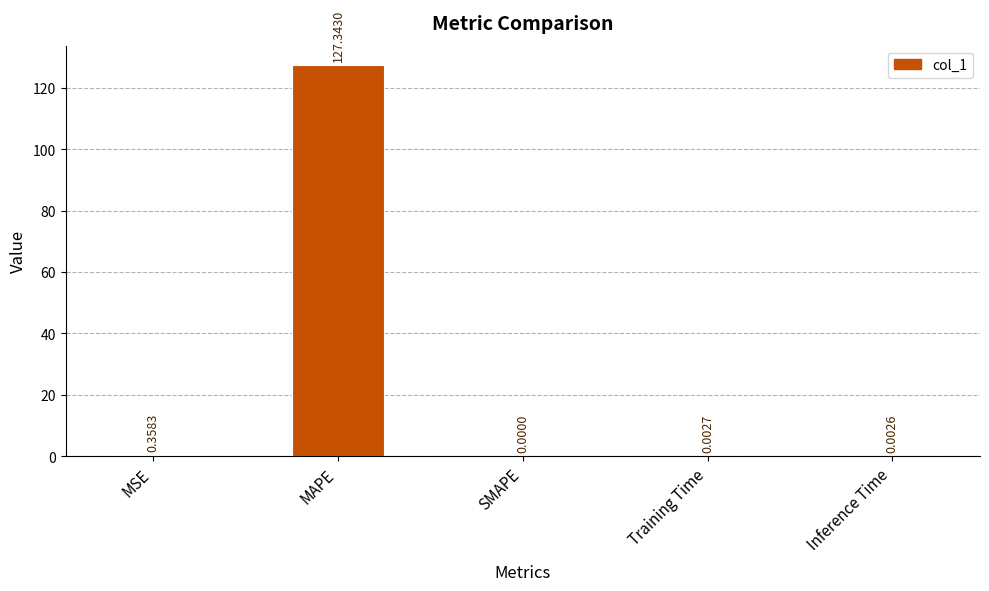

Where is the data nearest to the value 63?

MSE